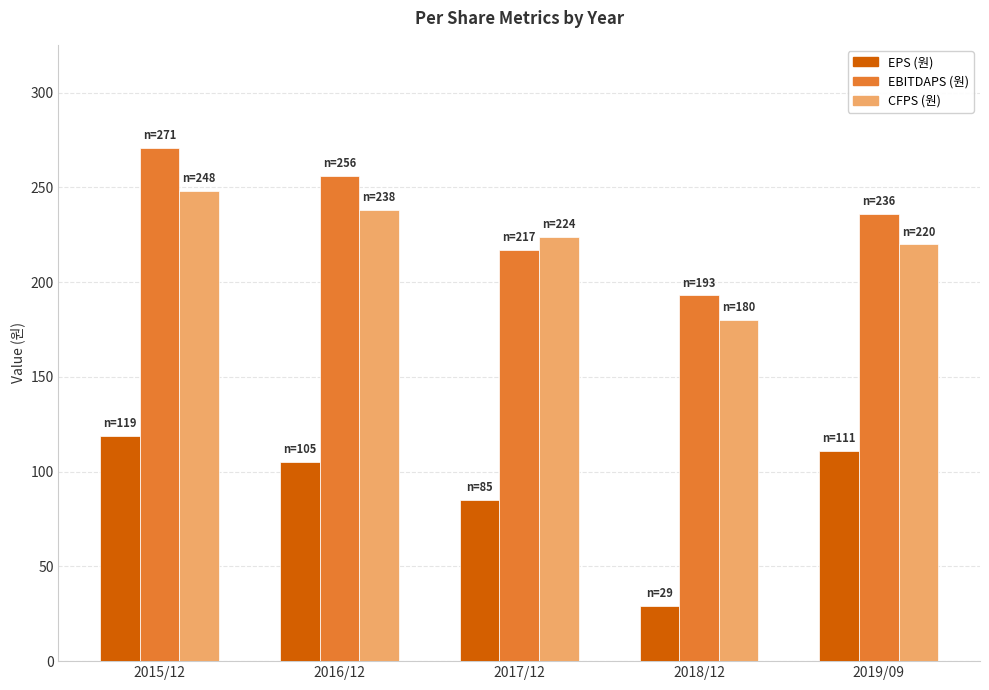

Which label corresponds to the smallest value in the chart?

2018/12